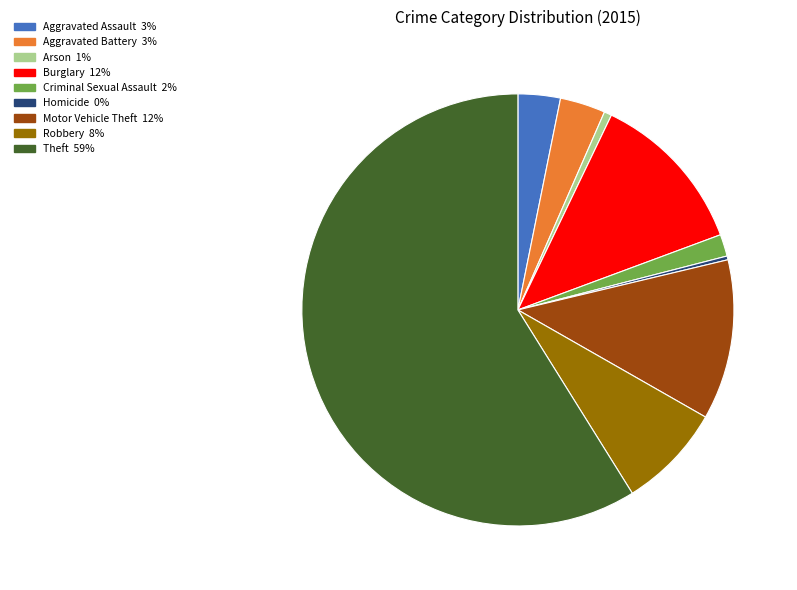

Which category accounts for the majority?

Theft